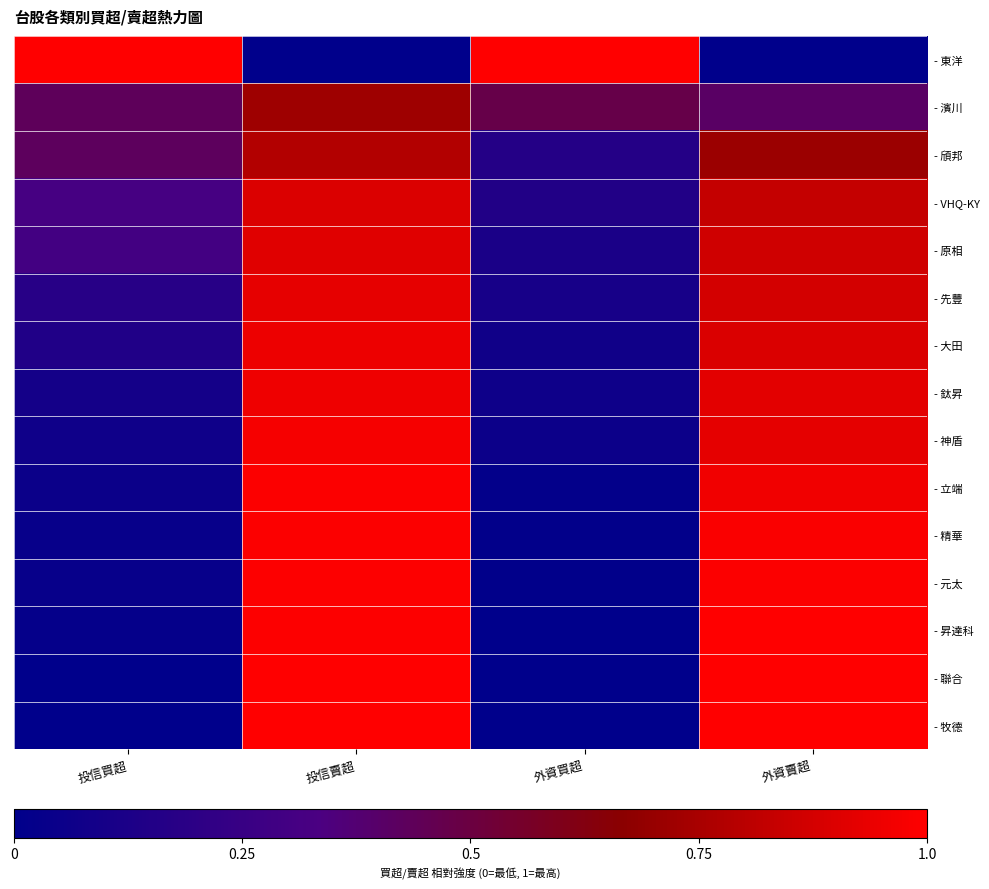

Reading left to right, transcribe all the data shown in this chart.

- 東洋: 投信買超=1.0	投信賣超=0.0	外資買超=1.0	外資賣超=0.0
- 濱川: 投信買超=0.4	投信賣超=0.7	外資買超=0.5	外資賣超=0.4
- 頎邦: 投信買超=0.4	投信賣超=0.8	外資買超=0.2	外資賣超=0.7
- VHQ-KY: 投信買超=0.3	投信賣超=0.9	外資買超=0.1	外資賣超=0.8
- 原相: 投信買超=0.3	投信賣超=0.9	外資買超=0.1	外資賣超=0.9
- 先豐: 投信買超=0.2	投信賣超=0.9	外資買超=0.1	外資賣超=0.9
- 大田: 投信買超=0.1	投信賣超=0.9	外資買超=0.1	外資賣超=0.9
- 鈦昇: 投信買超=0.1	投信賣超=1.0	外資買超=0.1	外資賣超=0.9
- 神盾: 投信買超=0.1	投信賣超=1.0	外資買超=0.1	外資賣超=0.9
- 立端: 投信買超=0.1	投信賣超=1.0	外資買超=0.0	外資賣超=1.0
- 精華: 投信買超=0.0	投信賣超=1.0	外資買超=0.0	外資賣超=1.0
- 元太: 投信買超=0.0	投信賣超=1.0	外資買超=0.0	外資賣超=1.0
- 昇達科: 投信買超=0.0	投信賣超=1.0	外資買超=0.0	外資賣超=1.0
- 聯合: 投信買超=0.0	投信賣超=1.0	外資買超=0.0	外資賣超=1.0
- 牧德: 投信買超=0.0	投信賣超=1.0	外資買超=0.0	外資賣超=1.0